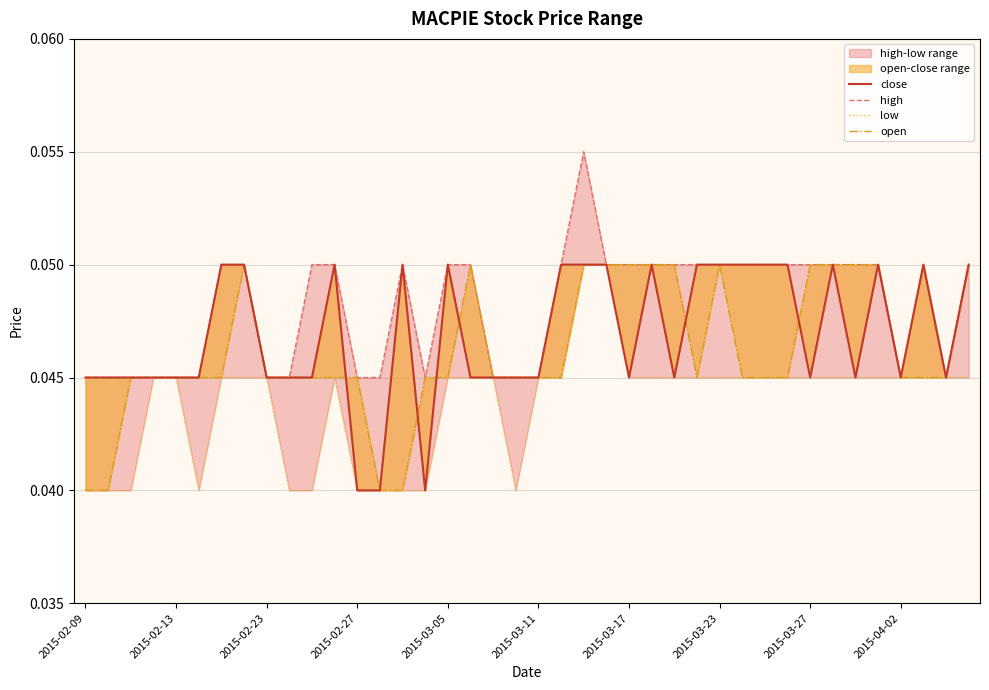

List the series in order of their overall mean, lowest first.

low, open, close, high